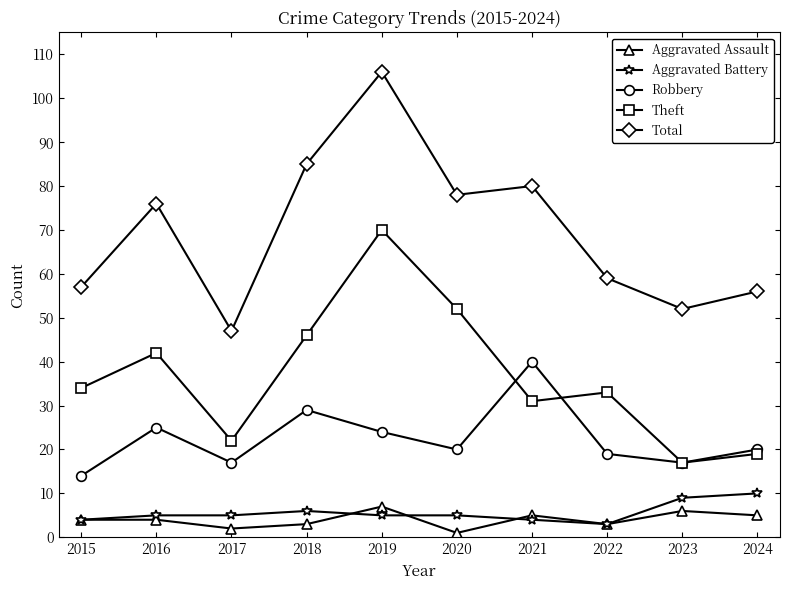

List the series in order of their peak value, lowest first.

Aggravated Assault, Aggravated Battery, Robbery, Theft, Total